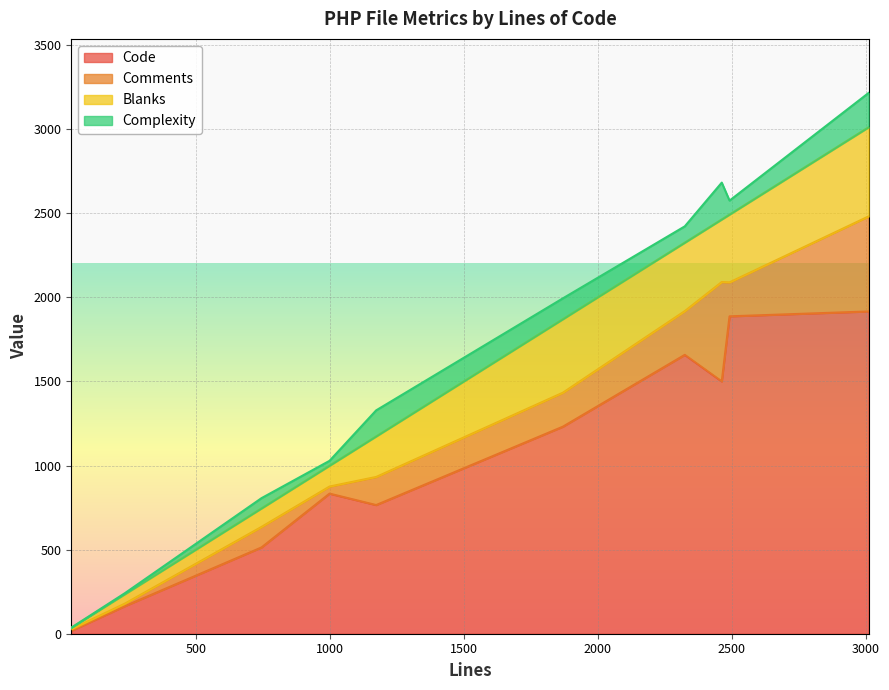

What is the highest value of the Code series?

1916